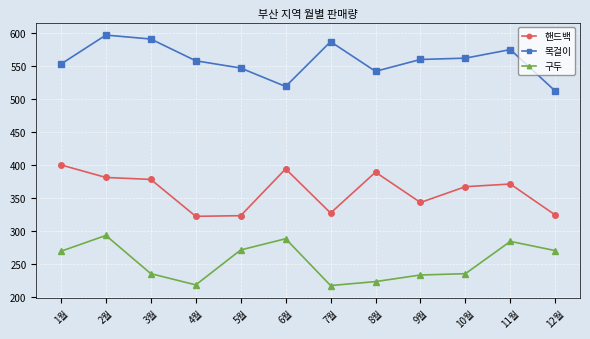

What is the difference between the highest and lowest values at 4월?

340